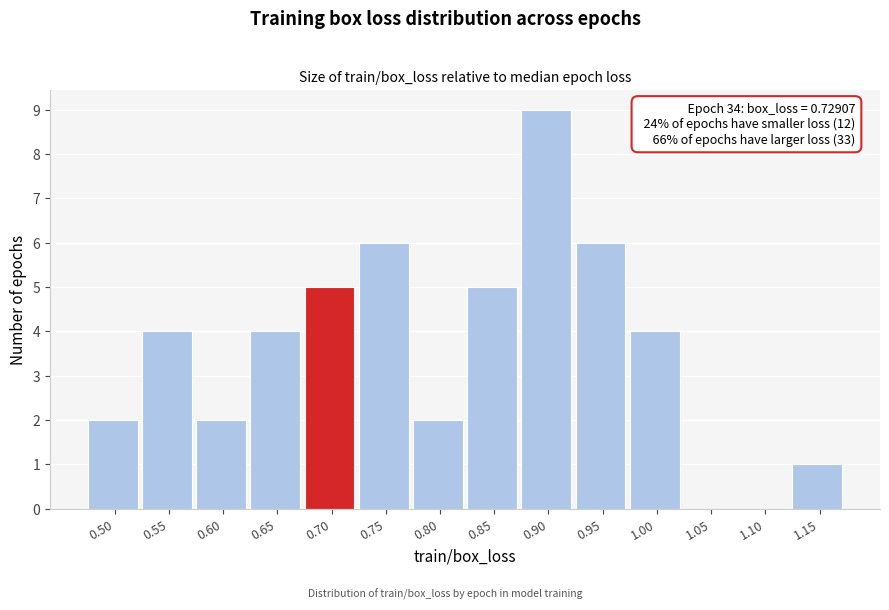

Reading left to right, transcribe all the data shown in this chart.

0.50=2	0.55=4	0.60=2	0.65=4	0.70=5	0.75=6	0.80=2	0.85=5	0.90=9	0.95=6	1.00=4	1.05=0	1.10=0	1.15=1